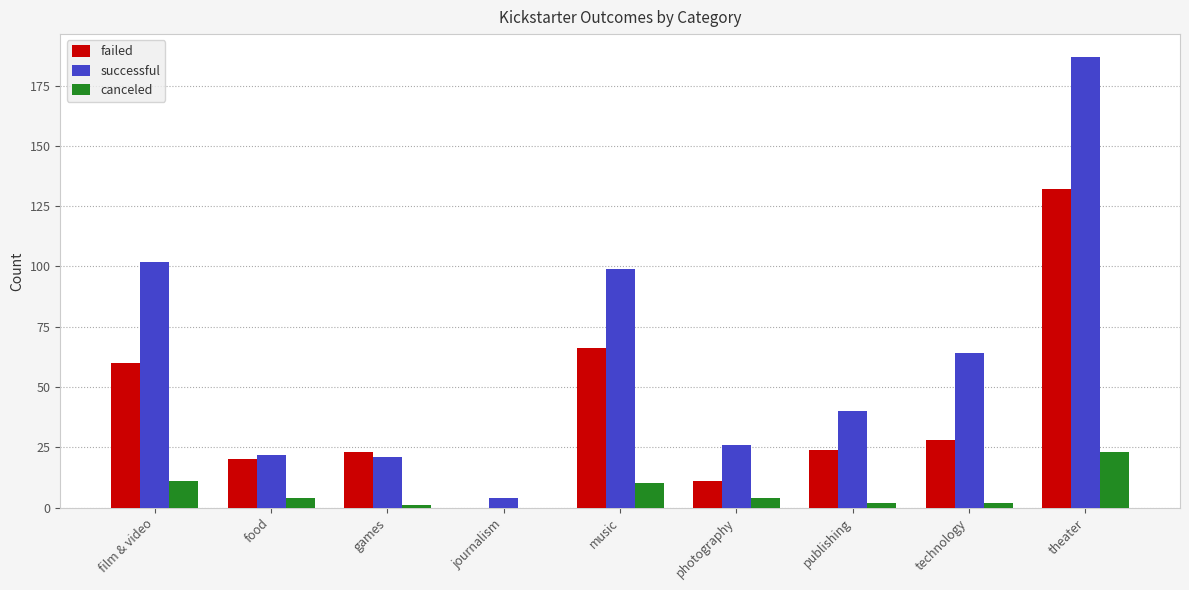

The successful series shows 58 at music. True or false?

False